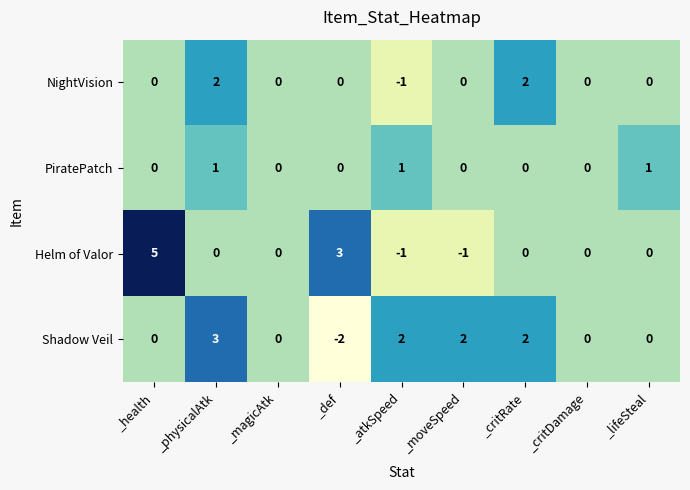

How many Helm of Valor values are between 0 and 1?

5